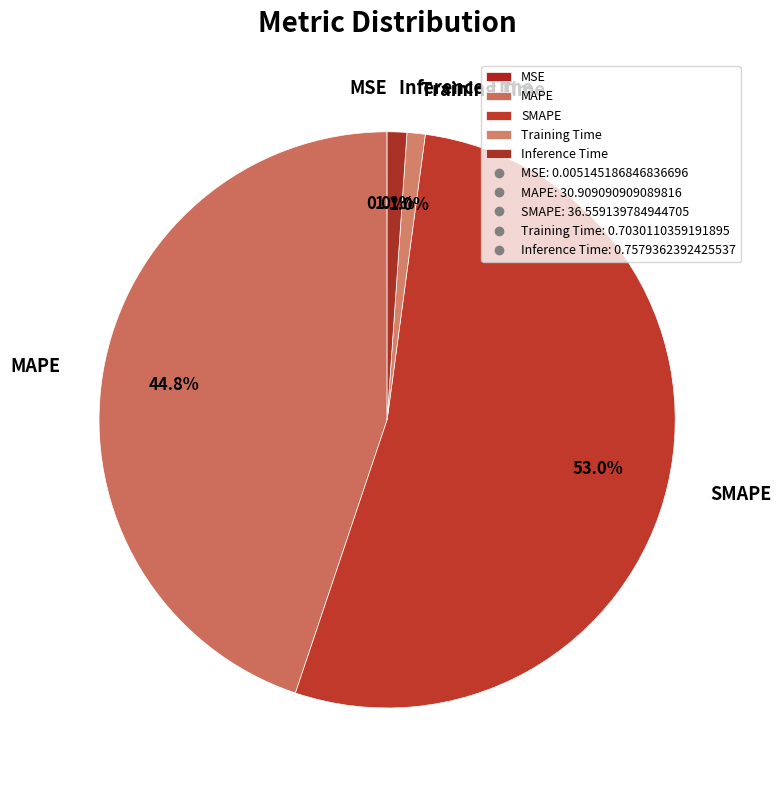

The Training Time slice represents 11% of the pie. True or false?

False